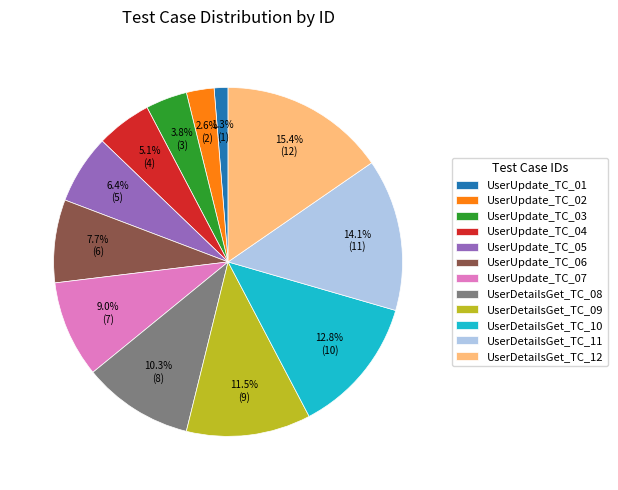

Do UserUpdate_TC_06 and UserDetailsGet_TC_12 together represent more than half of the pie?

No